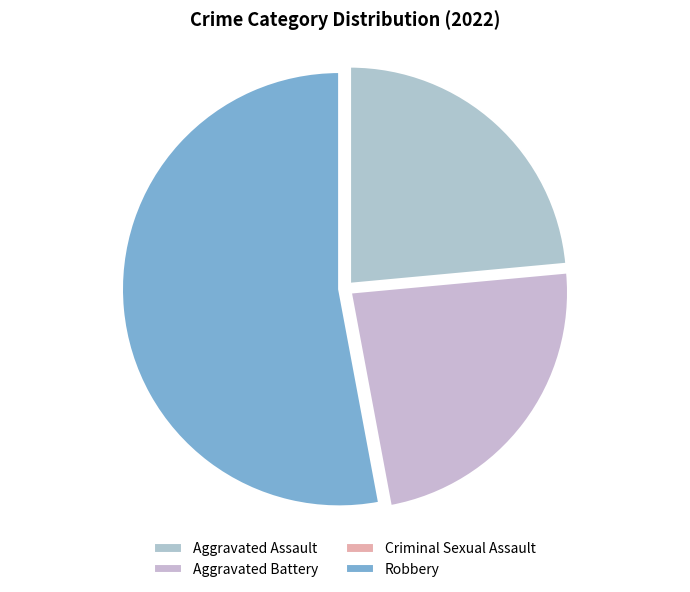

How many segments does this pie chart have?

4